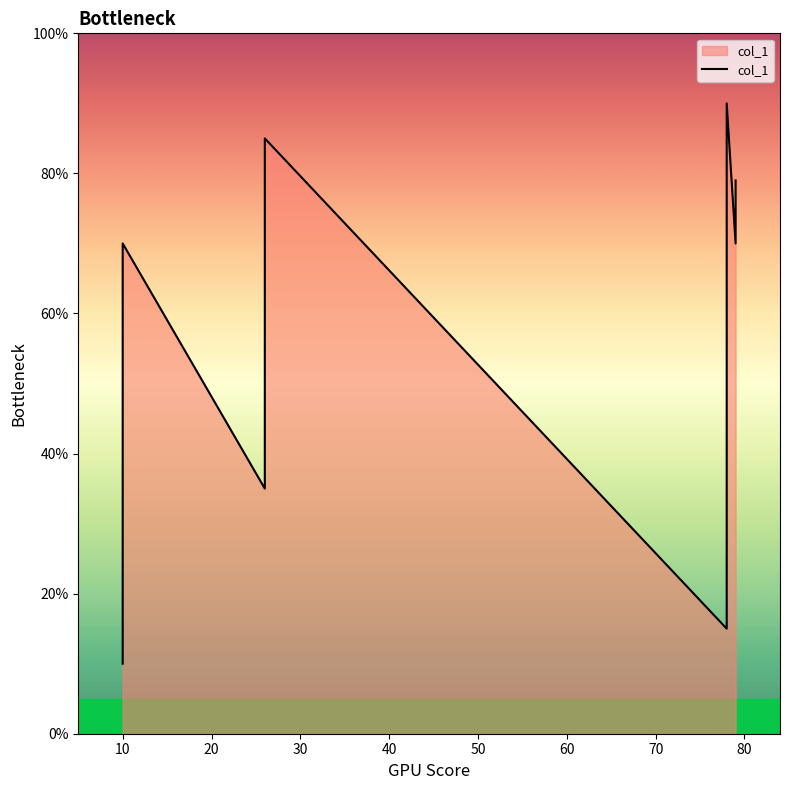

True or false: the data has more than 0 interior local peaks.

True